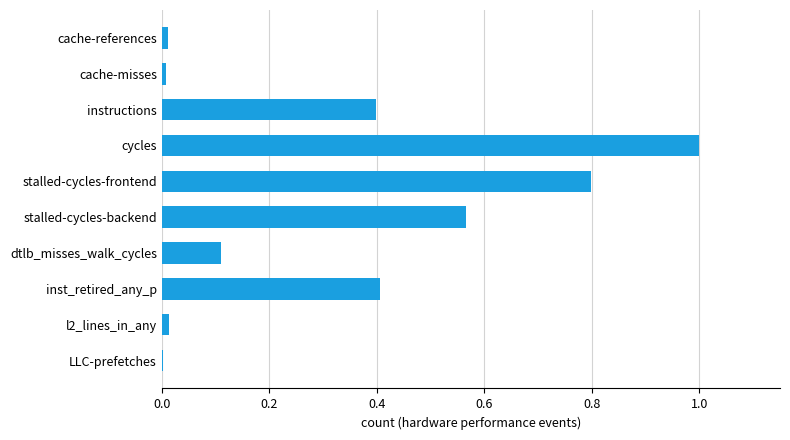

What is the maximum value shown in the chart?

1.0